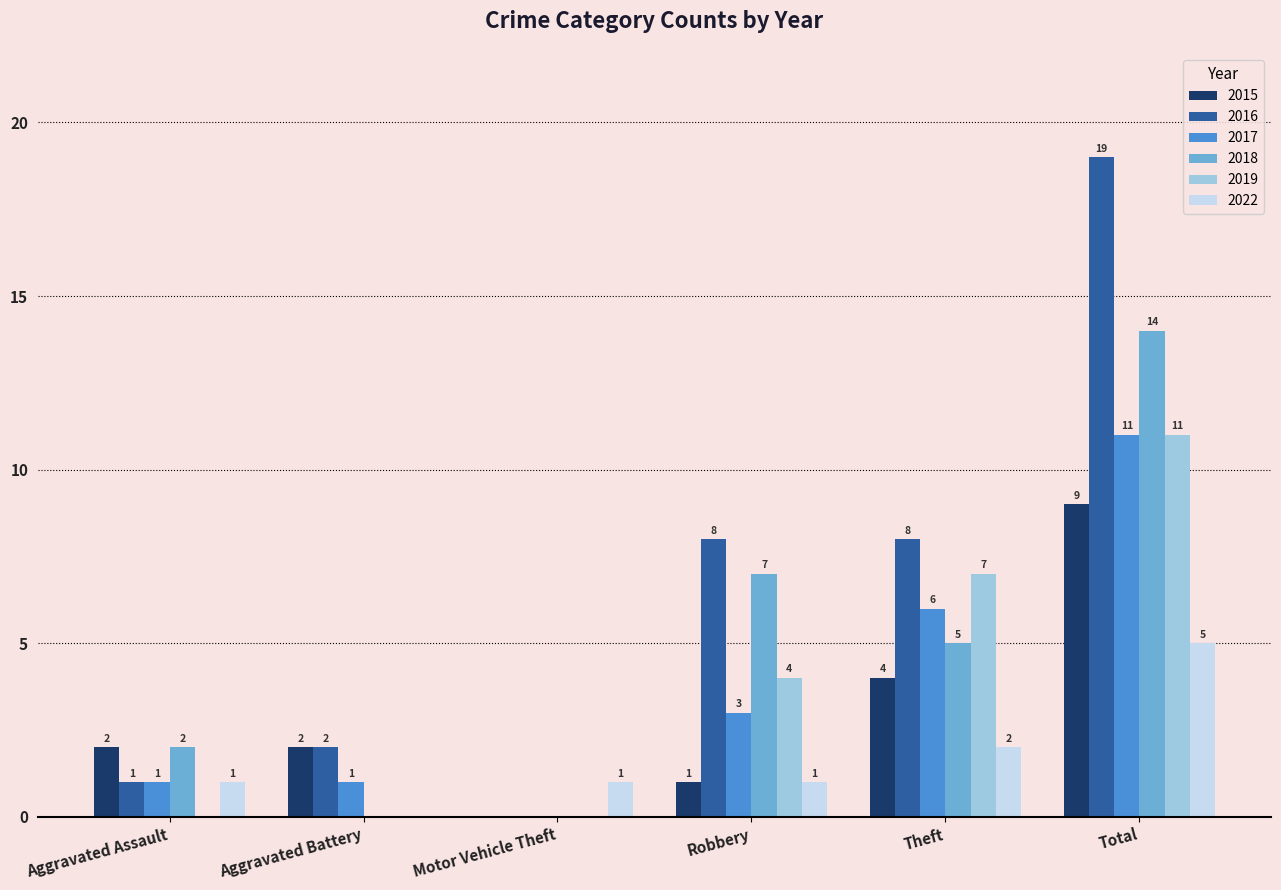

How many values in 2019 are above zero?

3